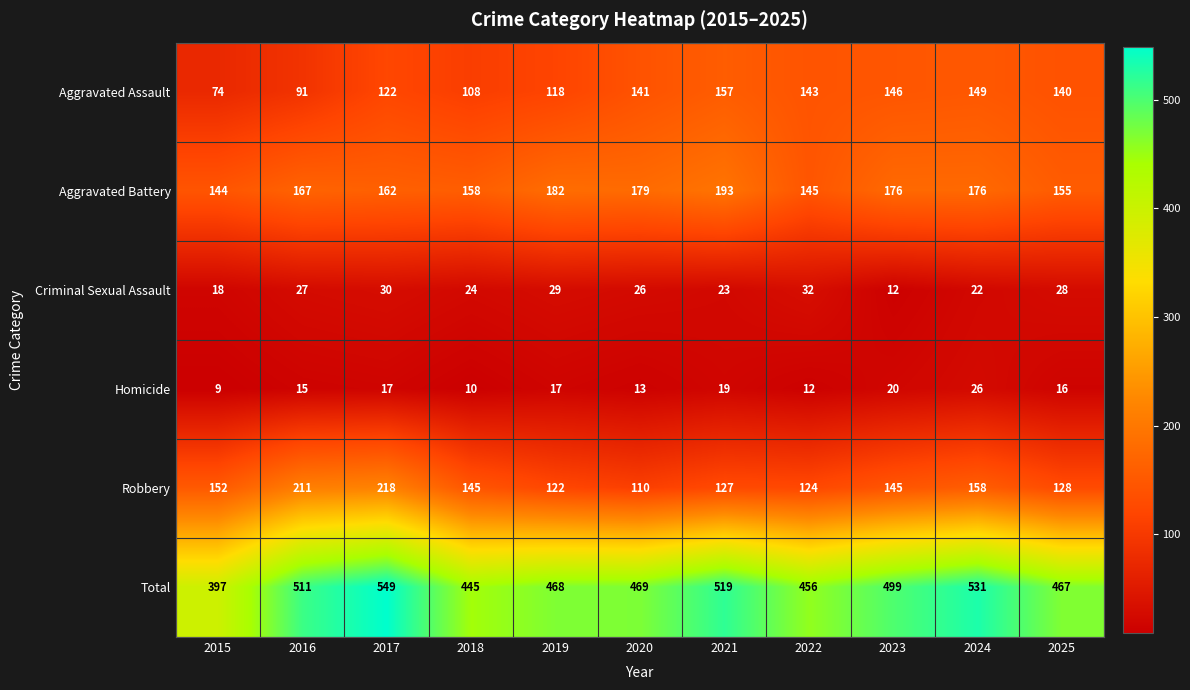

Which category has the highest value in the Aggravated Assault series?

2021